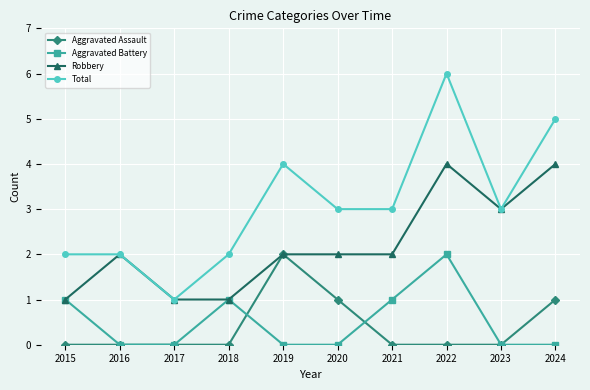

How many lines are shown in the chart?

4